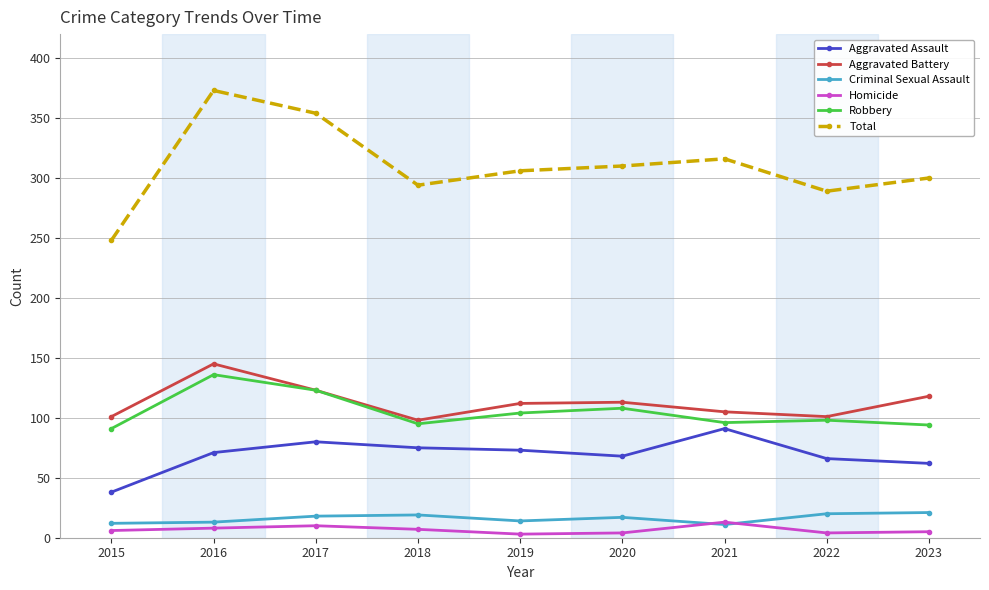

How many lines are shown in the chart?

6